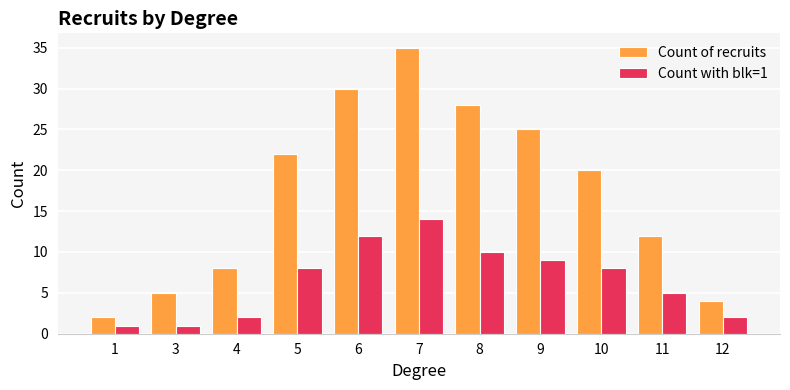

What is the minimum value shown in the chart?

1